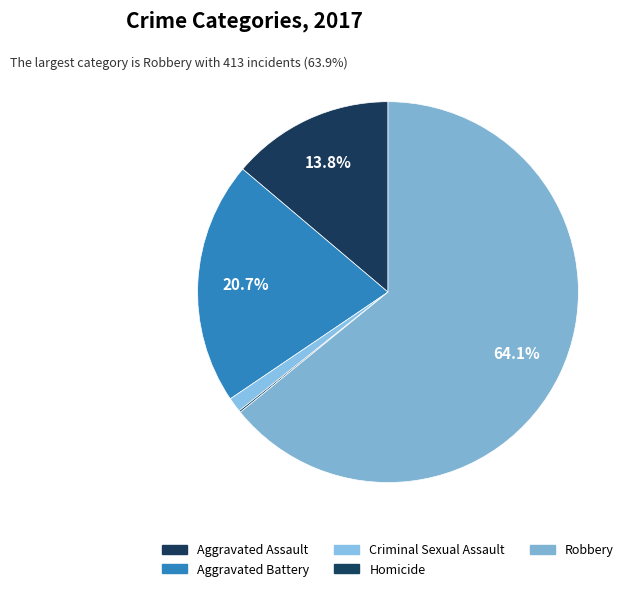

To the nearest percent, what is the difference between the Criminal Sexual Assault and Homicide slice percentages?

1%